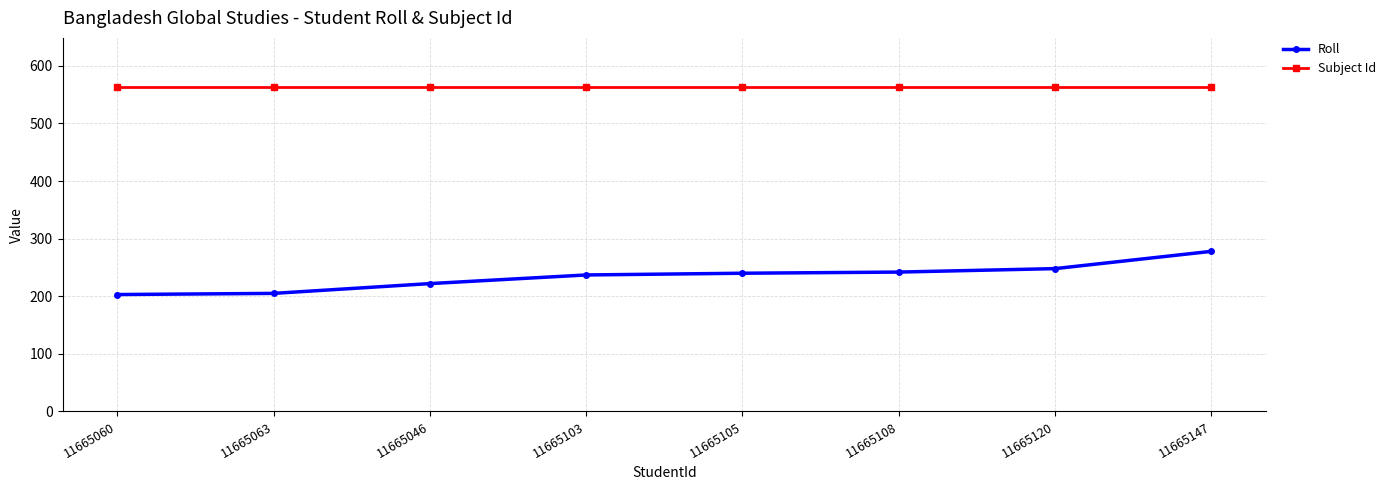

How many lines are shown in the chart?

2